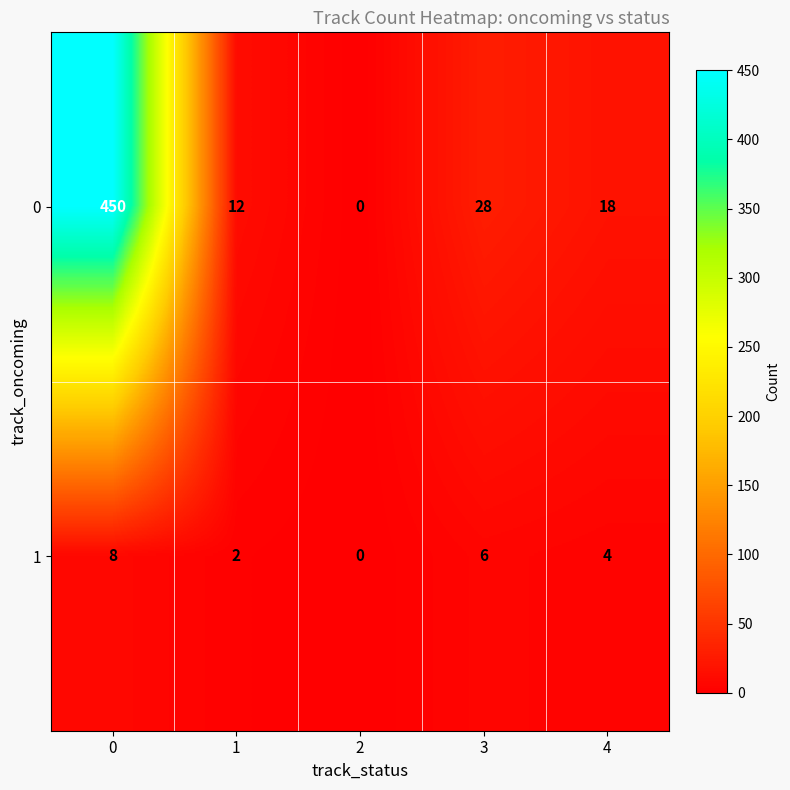

Is the value of 0 at 2 greater than the value of 1 at 1?

No